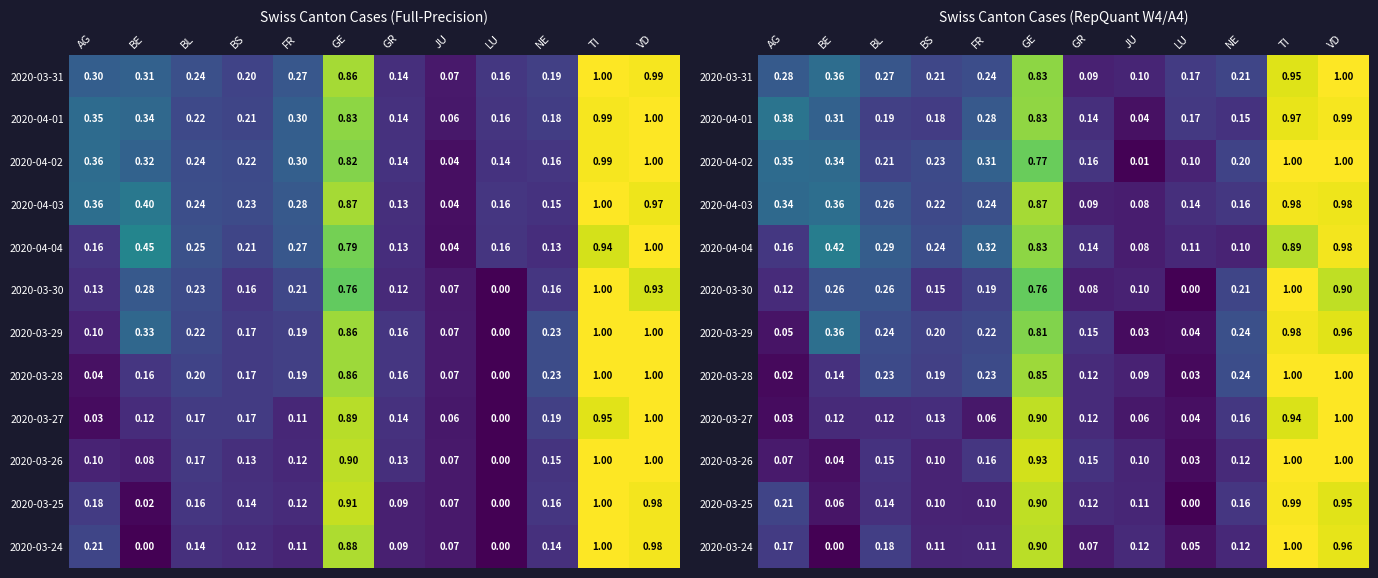

What is the difference between the second highest and minimum values in the 2020-03-25 series?

1.0